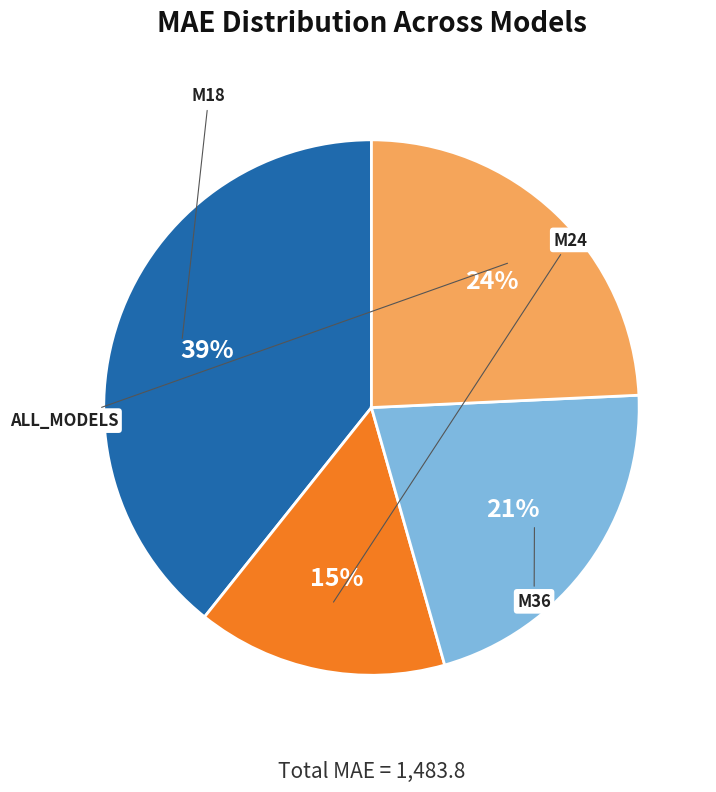

Rank the categories by value from highest to lowest.

M18, ALL_MODELS, M36, M24